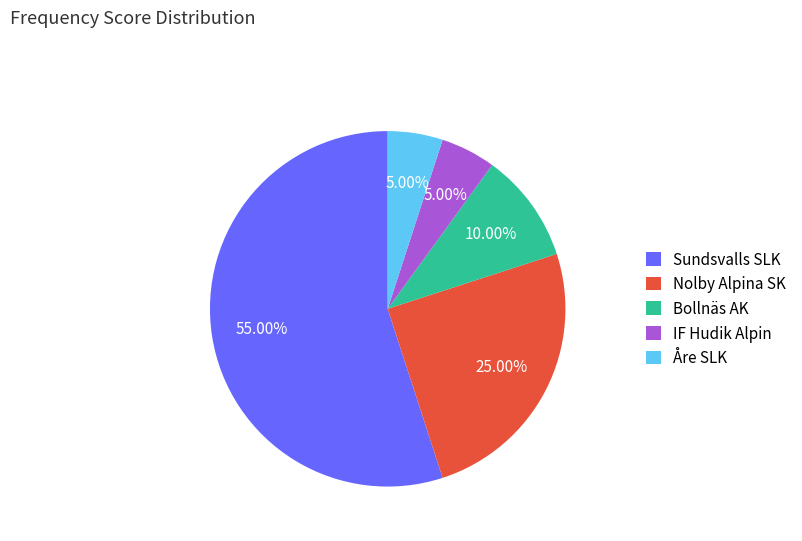

Which category has the biggest portion of the pie?

Sundsvalls SLK